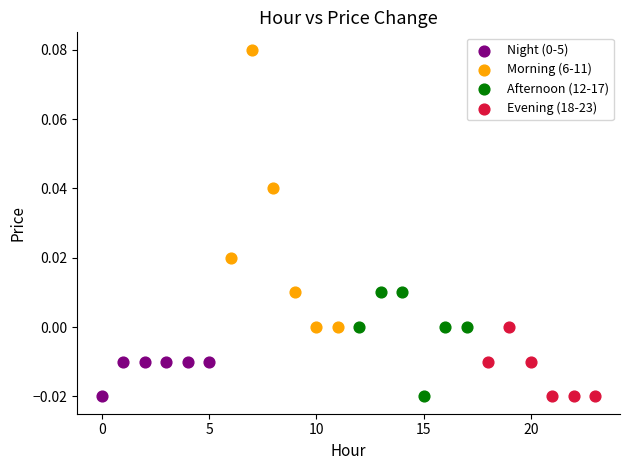

Which series has the widest spread of Y values?

Morning (6-11)